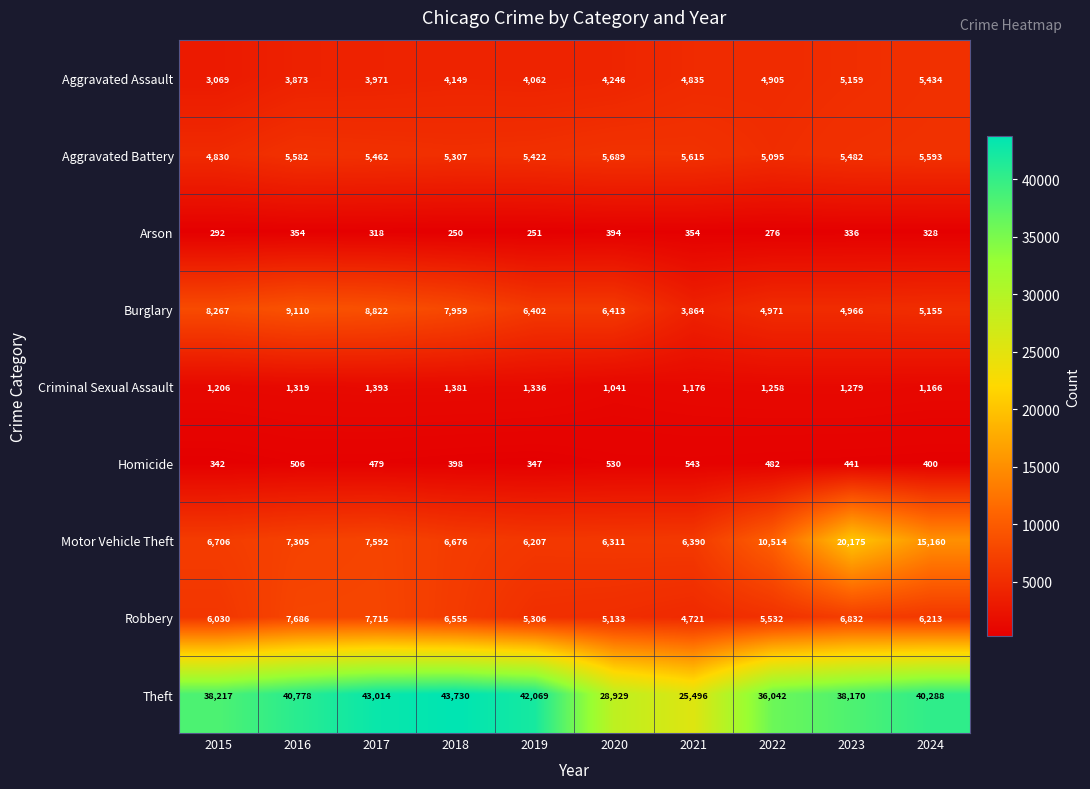

What is the difference between the Burglary values at 2019 and 2023?

1436